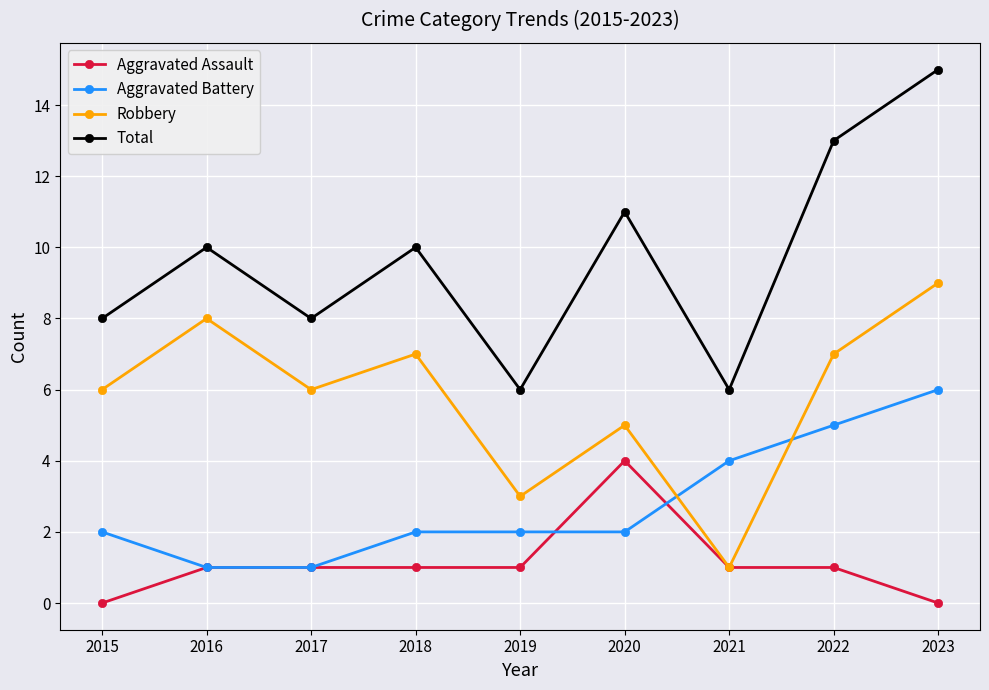

What value does the Total series have at 2018?

10